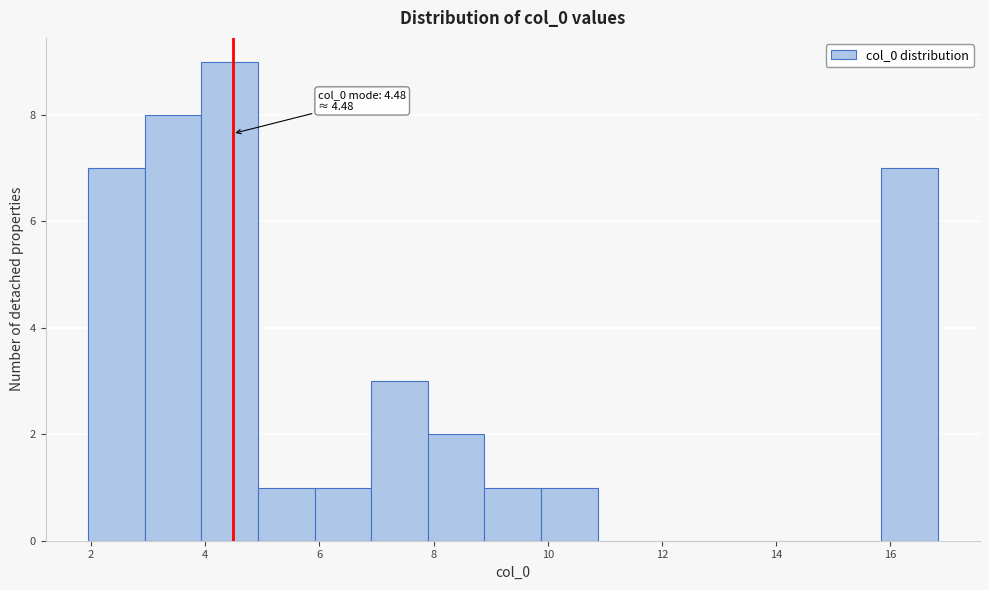

Over which range of the x-axis is the bar tallest?

4.0 to 5.0